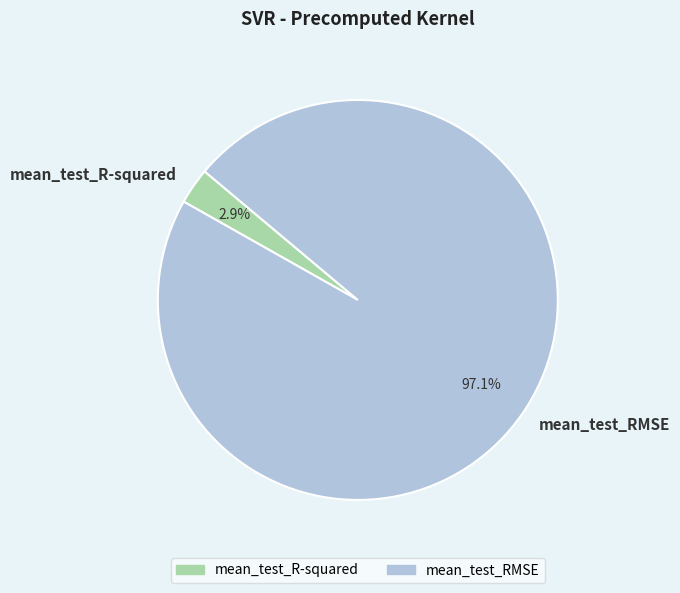

To the nearest percent, what is the average slice percentage?

50%